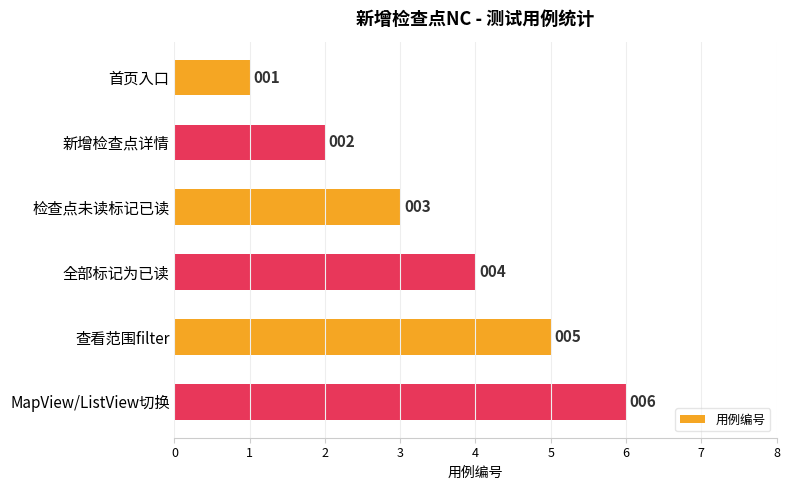

What is the difference between the maximum and second lowest values?

4